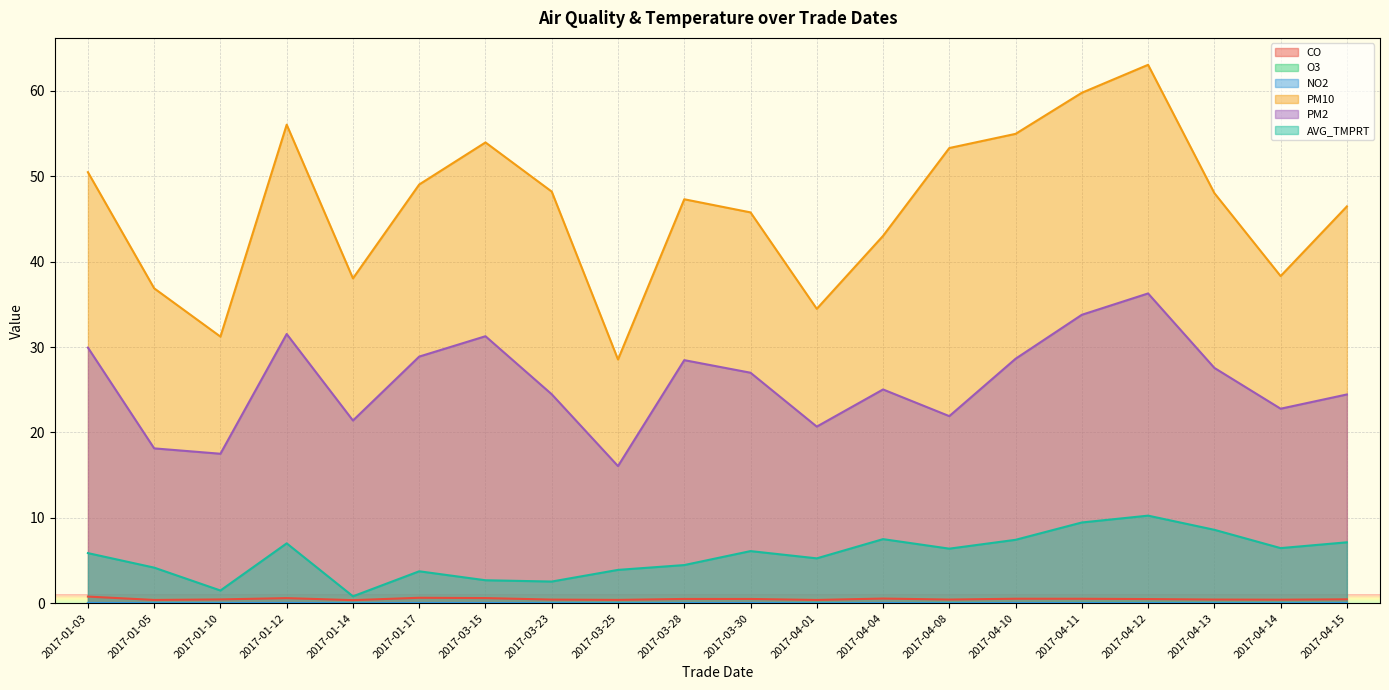

How many lines are shown in the chart?

6